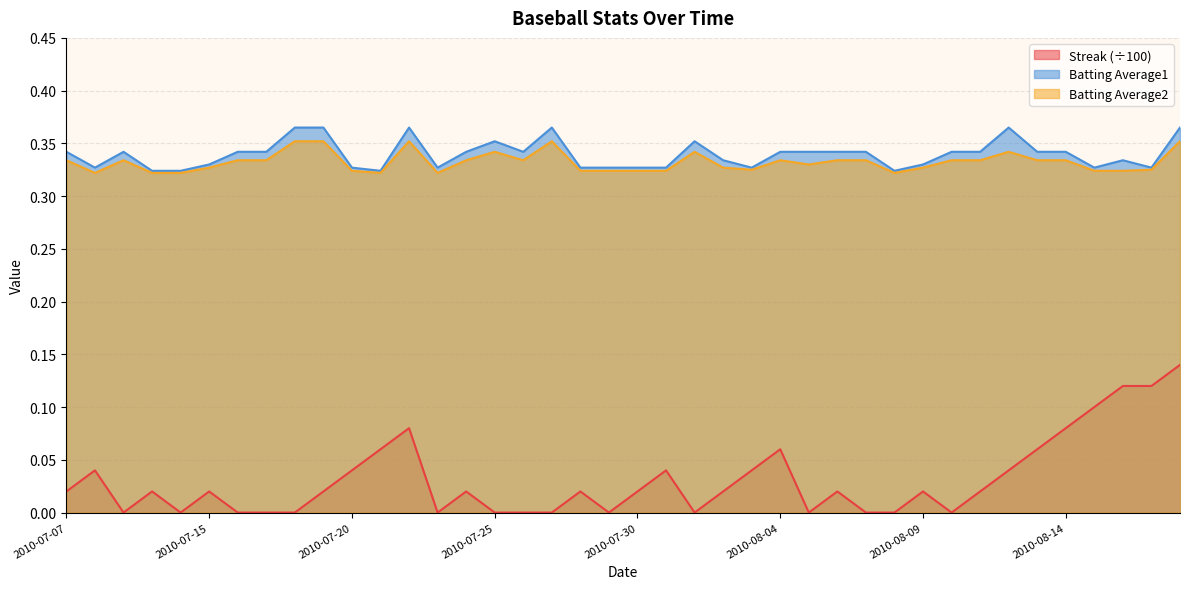

At which category does Batting Average1 reach its first local valley?

2010-07-08